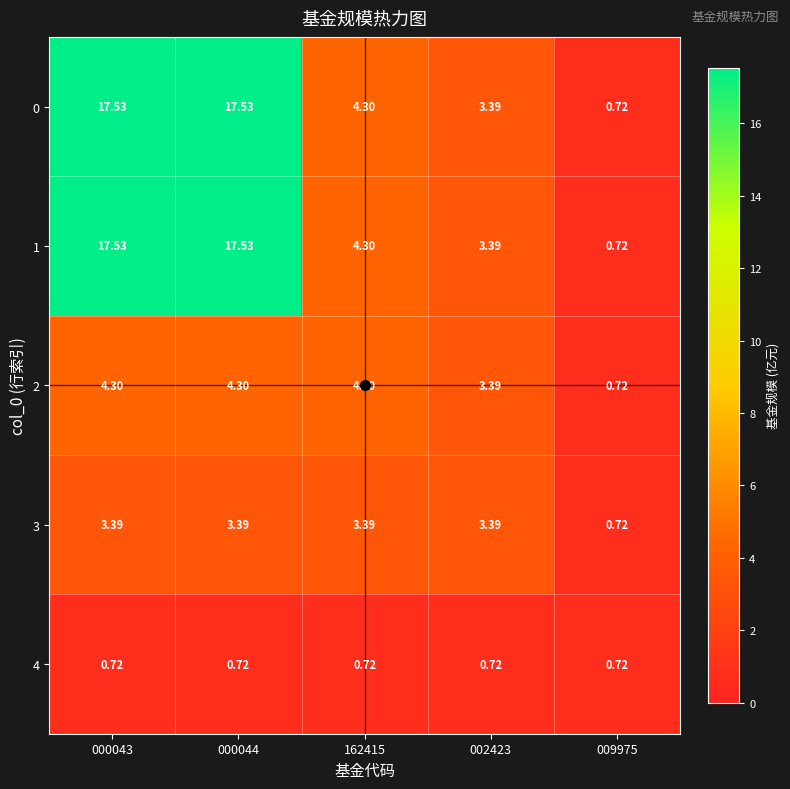

Is the value of 2 at 002423 greater than the value of 1 at 000044?

No